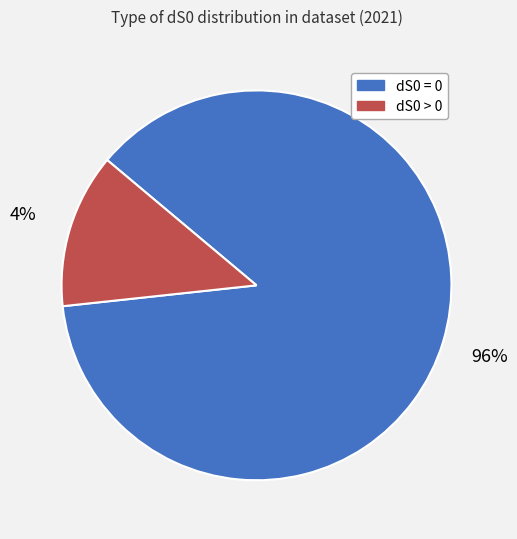

The dS0 > 0 slice represents 13% of the pie. True or false?

True